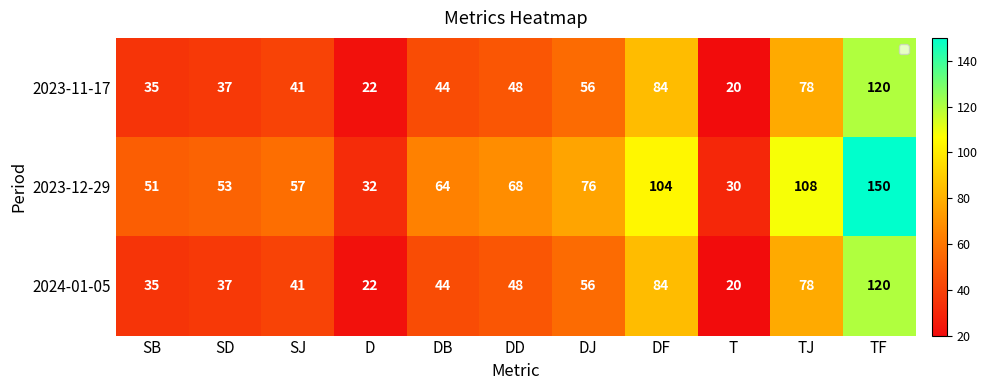

The 2024-01-05 series shows 169 at TF. True or false?

False